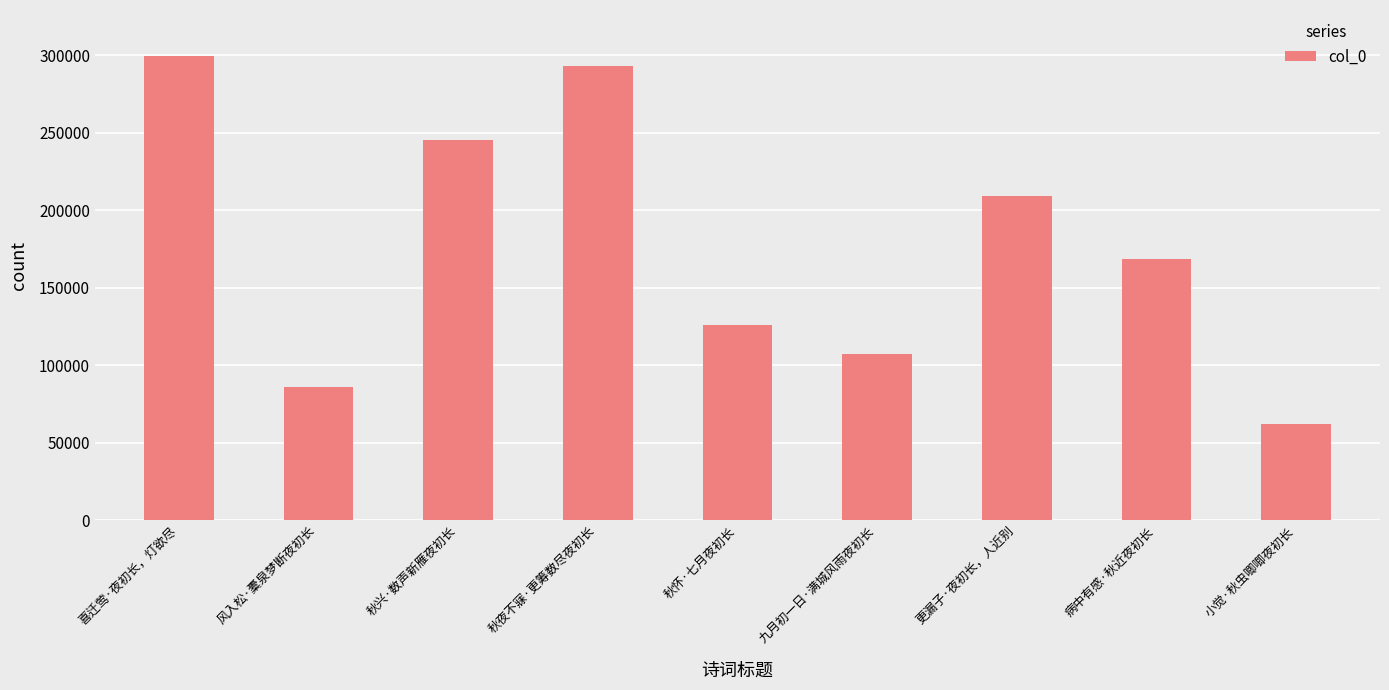

Rank the categories by value from highest to lowest.

喜迁莺·夜初长，灯欲尽, 秋夜不寐·更筹数尽夜初长, 秋兴·数声新雁夜初长, 更漏子·夜初长，人近别, 病中有感·秋近夜初长, 秋怀·七月夜初长, 九月初一日·满城风雨夜初长, 风入松·橐泉梦断夜初长, 小觉·秋虫唧唧夜初长